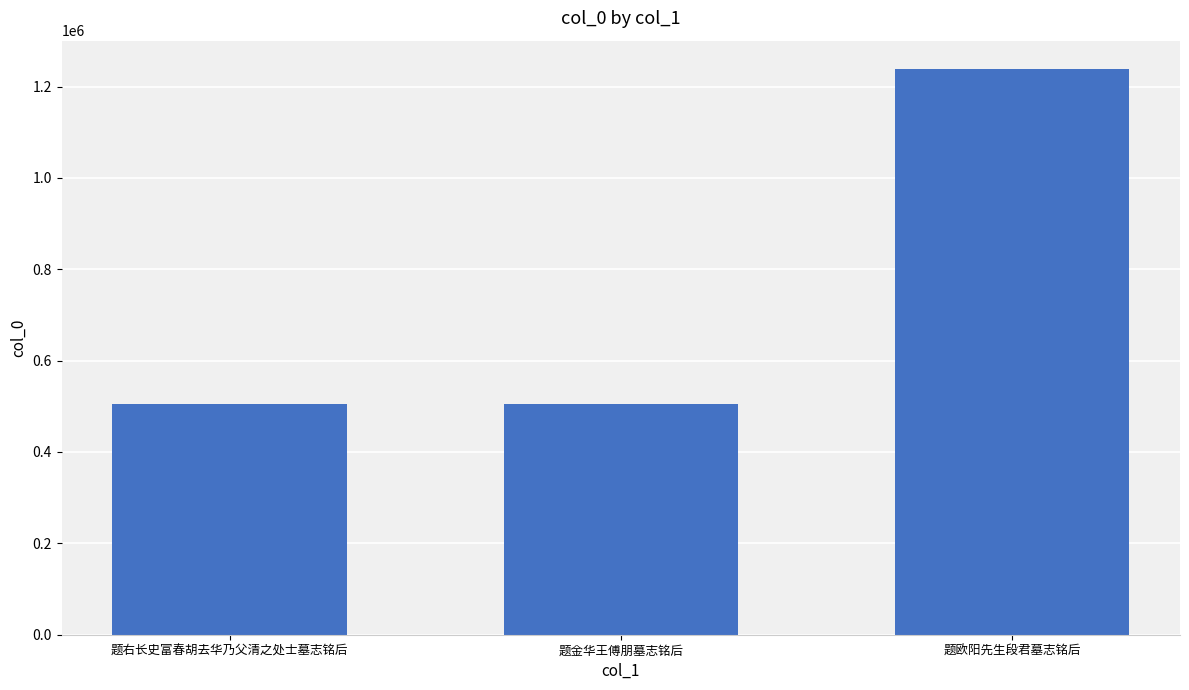

True or false: the data shows 1760924 at 题欧阳先生段君墓志铭后.

False